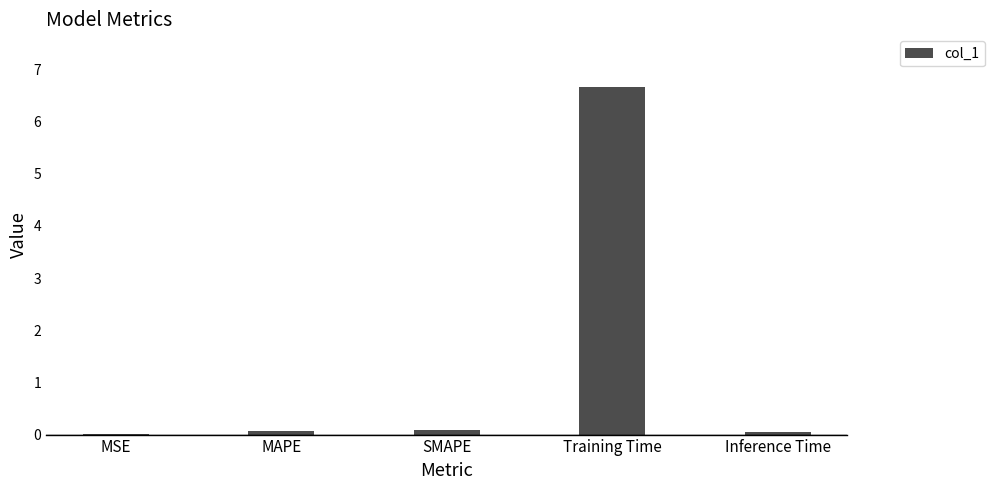

What is the approximate value at Training Time?

6.7